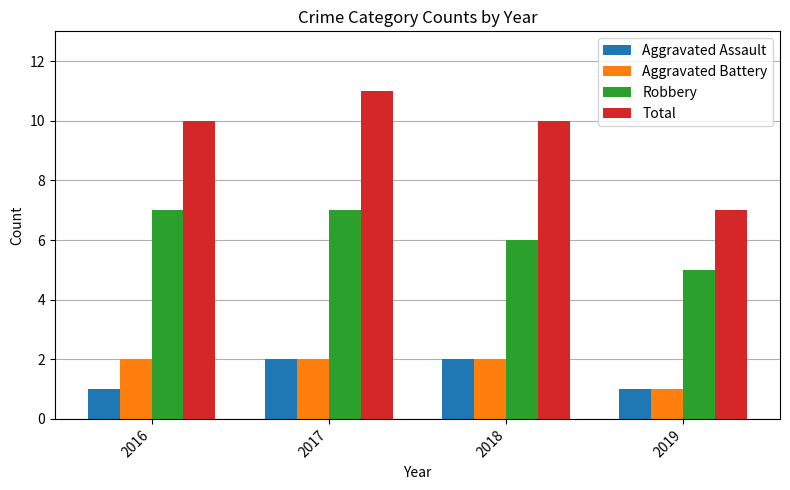

What is the sum of the Total values at 2019 and 2017?

18